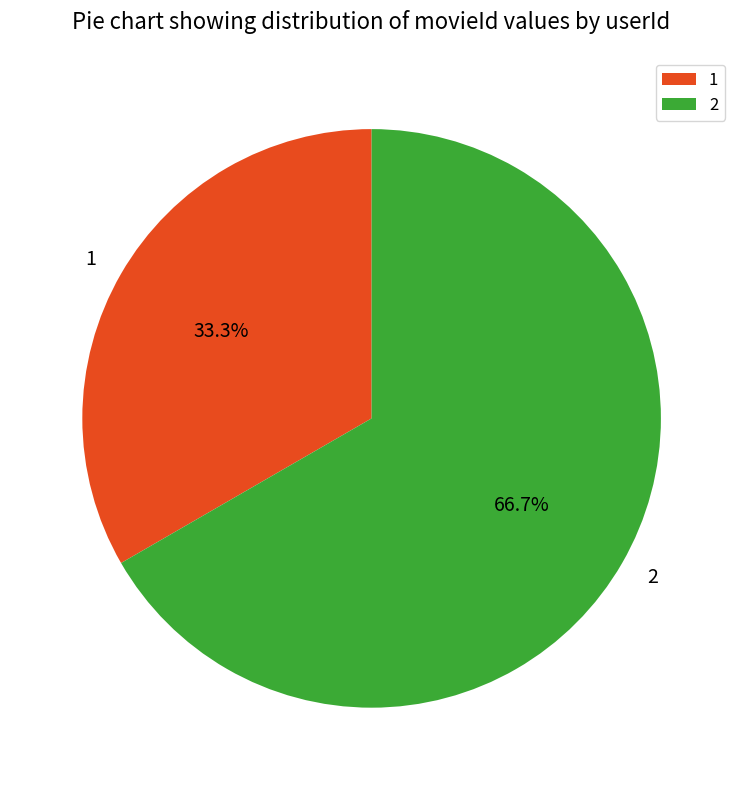

What is the smallest slice in the pie chart?

1